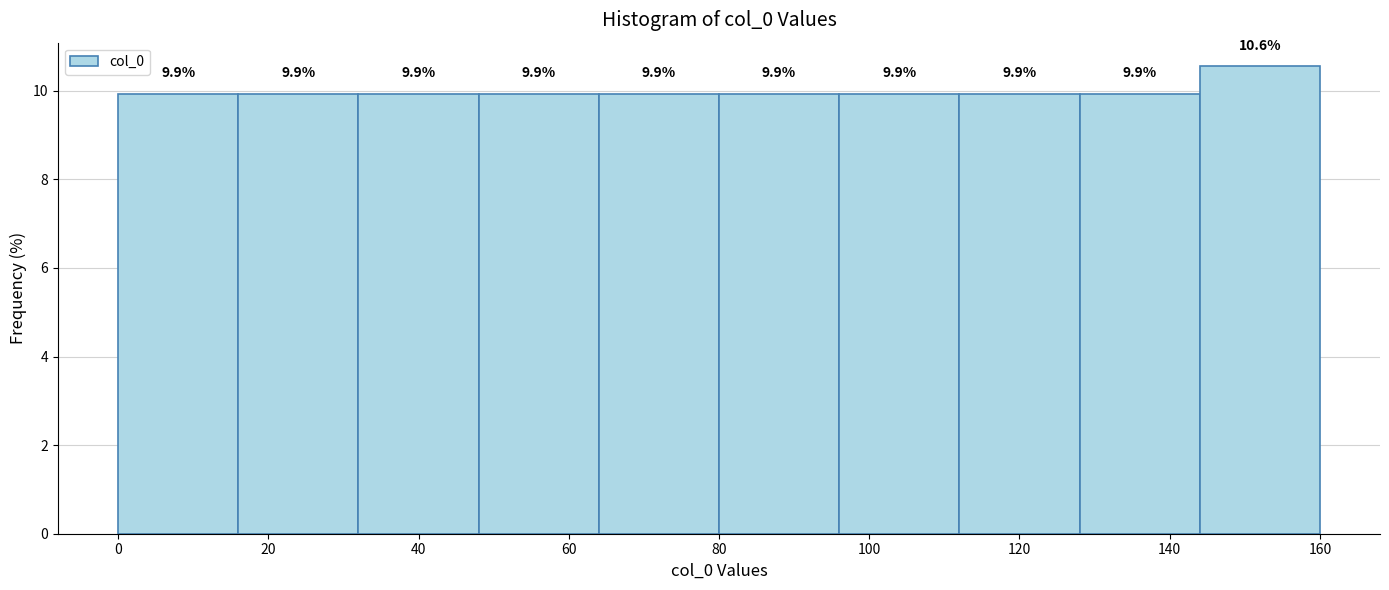

Reading left to right, transcribe this chart: for each bar, give the range it covers on the x-axis and its height.

0 to 16: 9.9
16 to 32: 9.9
32 to 48: 9.9
48 to 64: 9.9
64 to 80: 9.9
80 to 96: 9.9
96 to 112: 9.9
112 to 128: 9.9
128 to 144: 9.9
144 to 160: 10.6